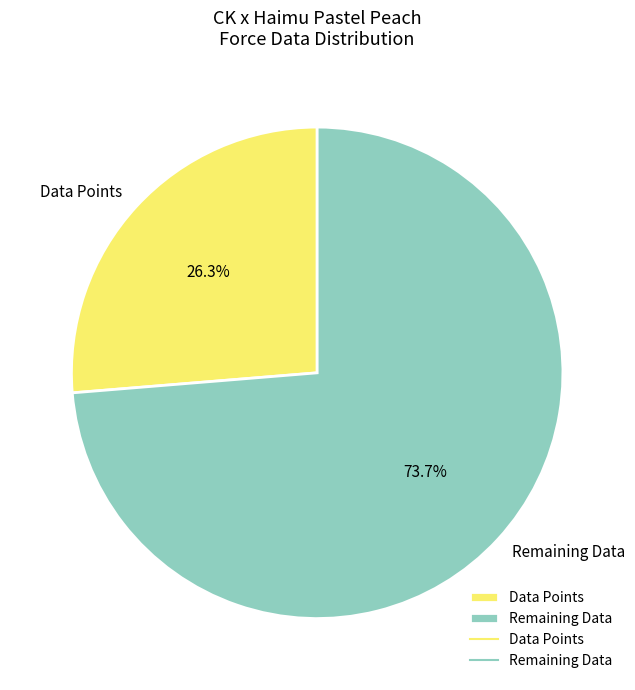

How many segments does this pie chart have?

2